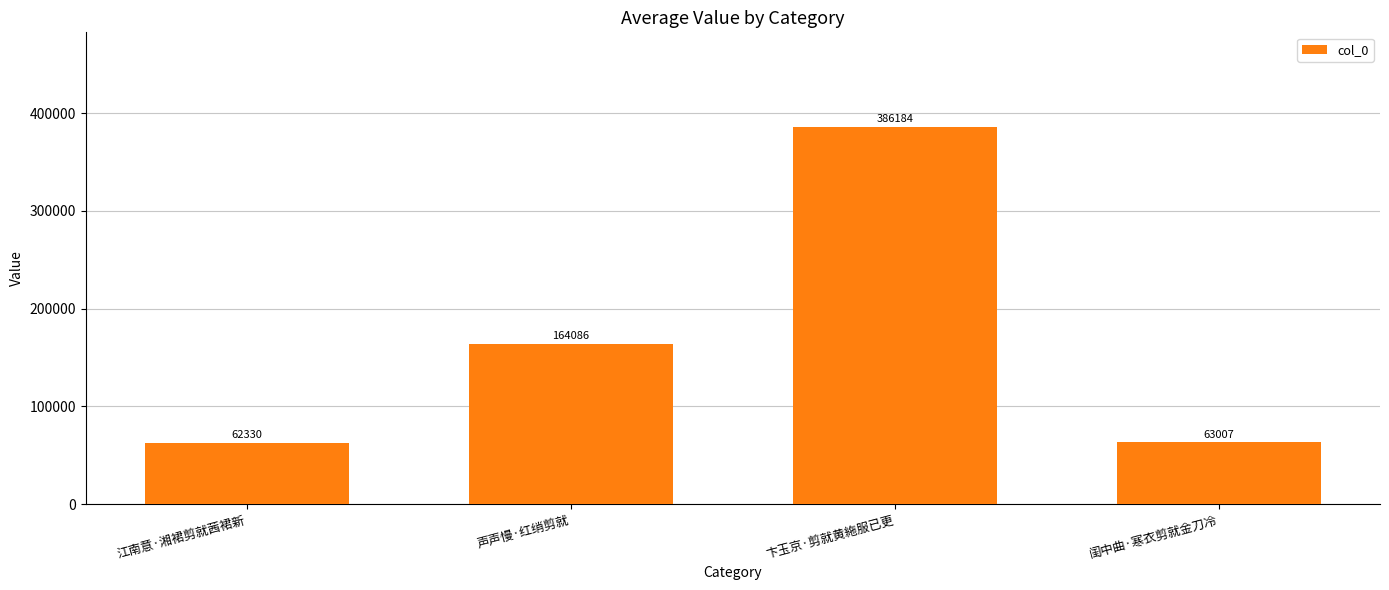

What position from the left is 江南意·湘裙剪就茜裙新?

1